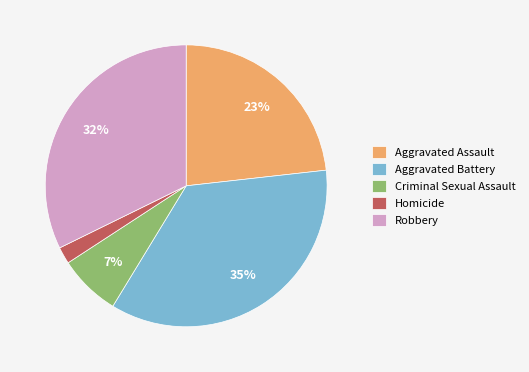

Do Criminal Sexual Assault and Homicide together represent more than half of the pie?

No